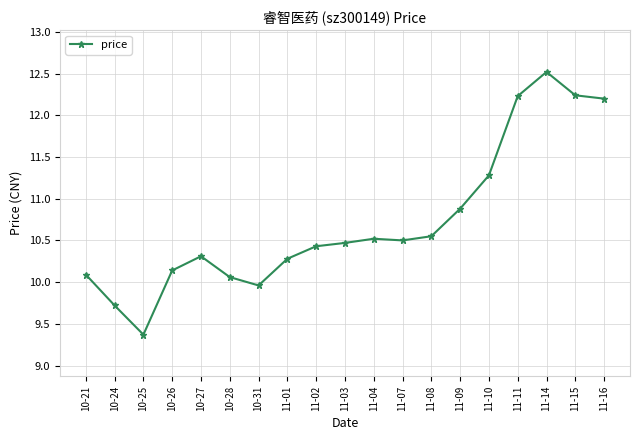

Is this an area chart (filled region under the line)?

No